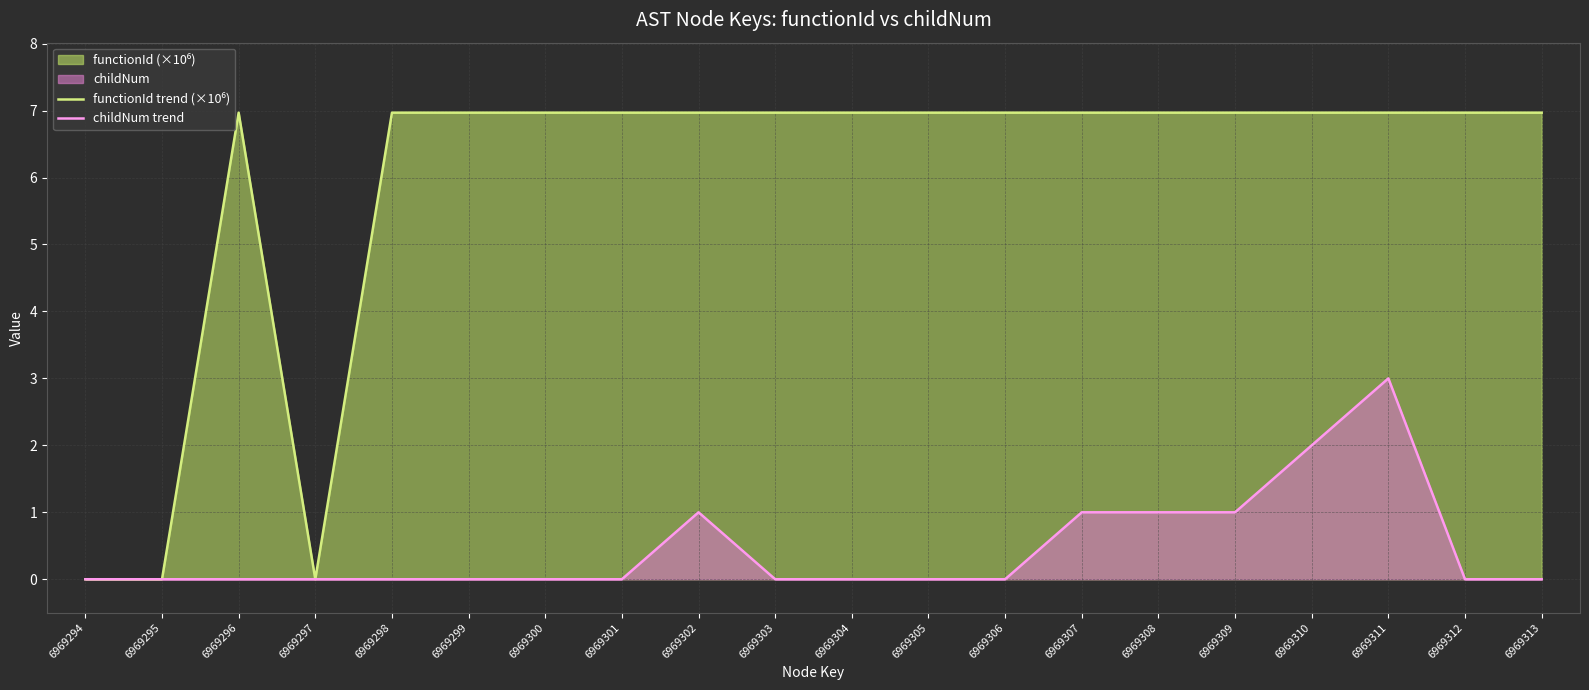

At which category is the sum across all series the highest?

6969311